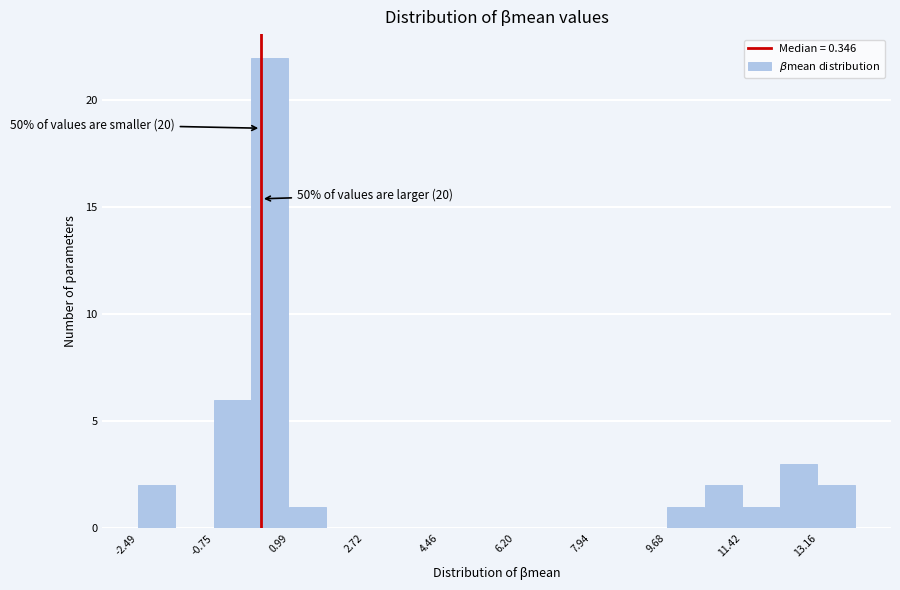

Which range on the x-axis has the tallest bar?

0.2 to 1.0